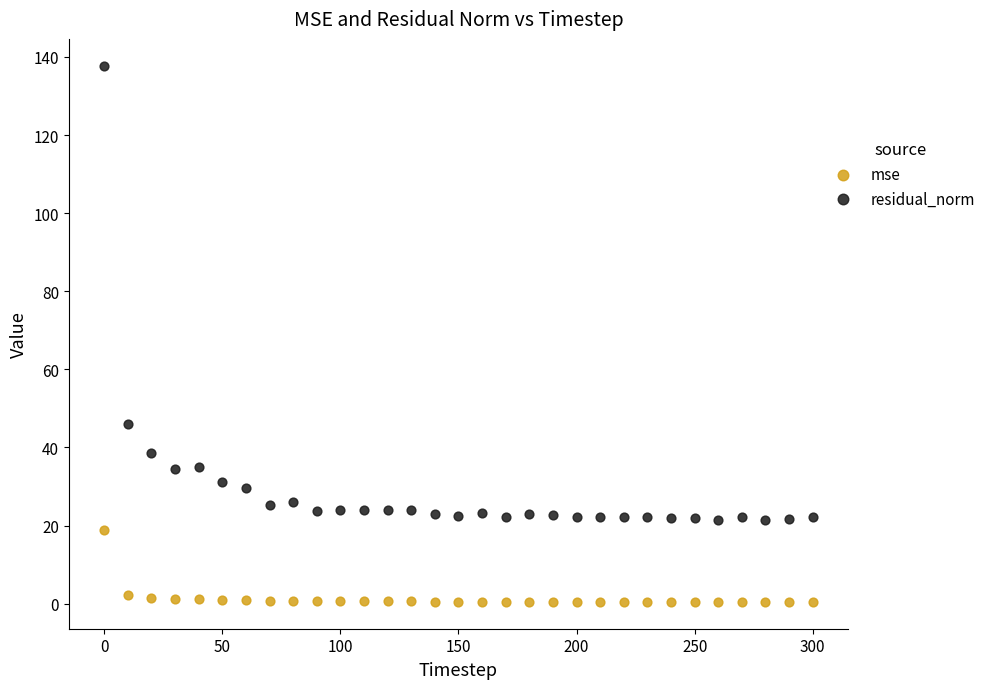

Which series contains the highest Y value?

residual_norm